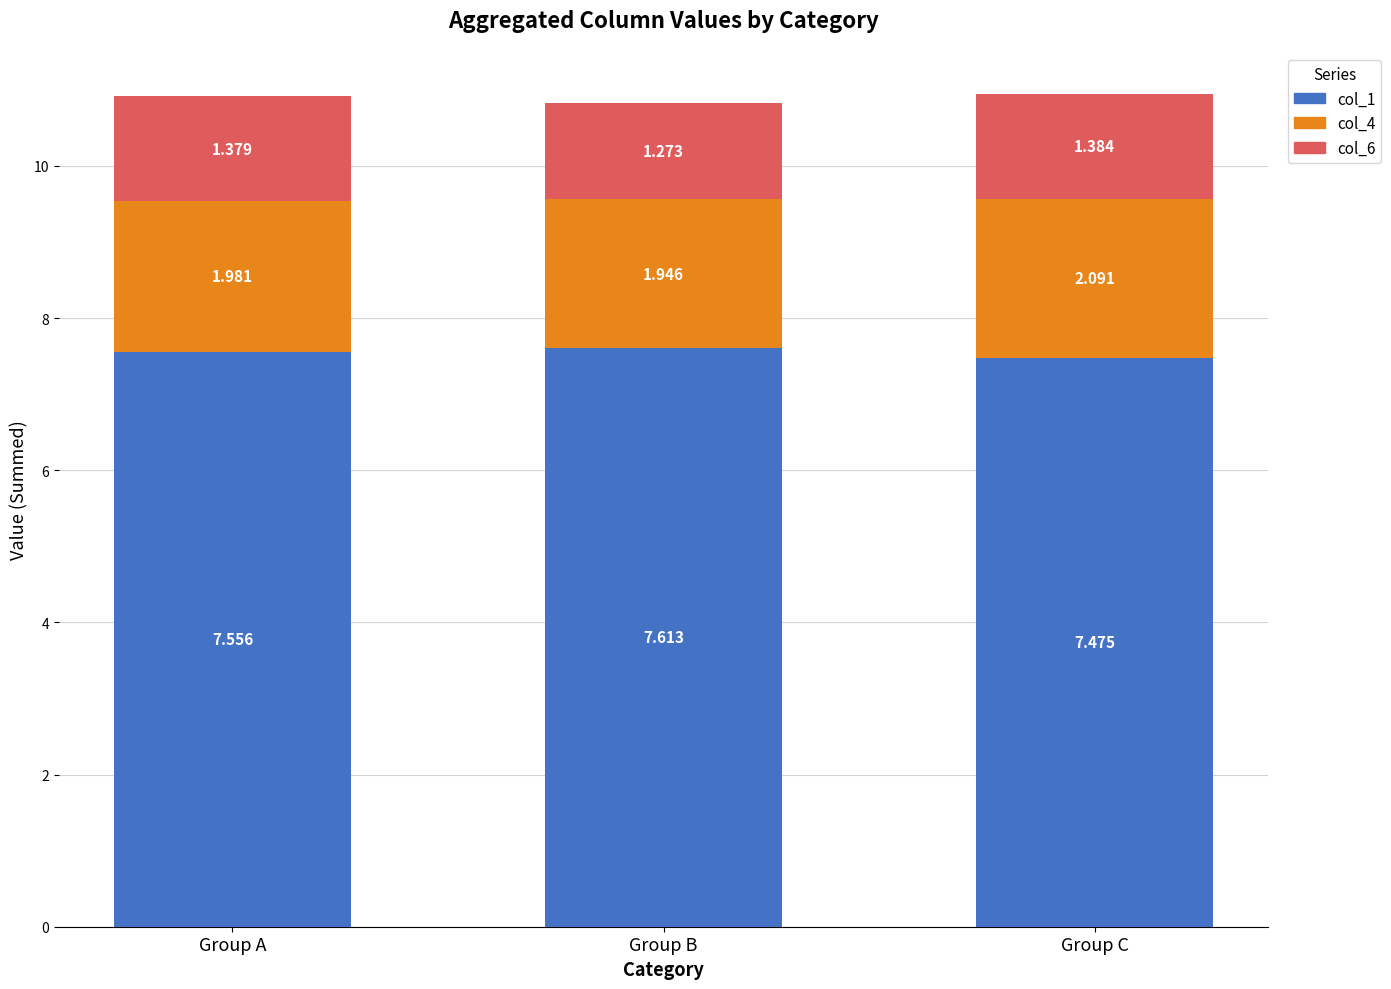

Count the col_1 values in the range 7 to 8.

3